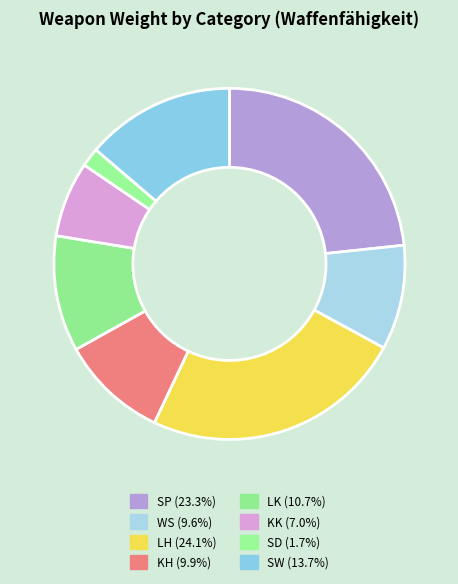

What is the total percentage of LH and SD?

25.8%